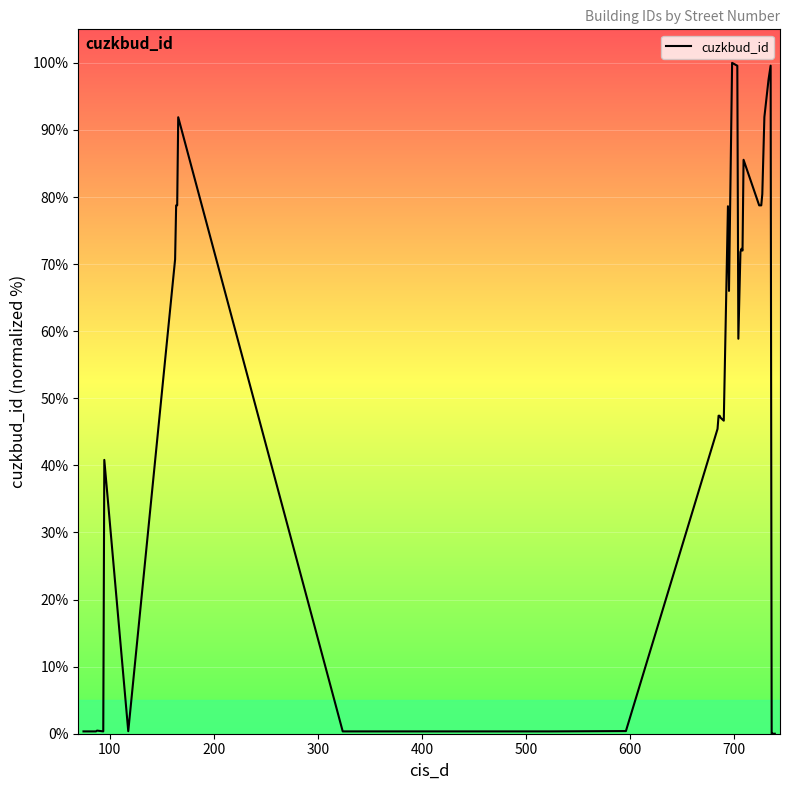

What is the greatest value displayed?

100.0